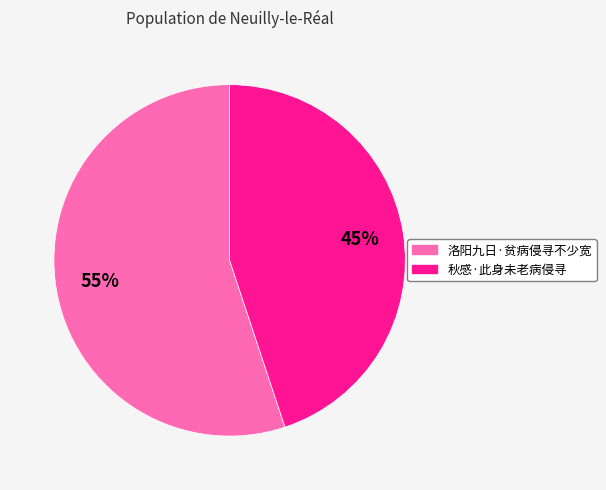

Which has a higher value, 洛阳九日·贫病侵寻不少宽 or 秋感·此身未老病侵寻?

洛阳九日·贫病侵寻不少宽